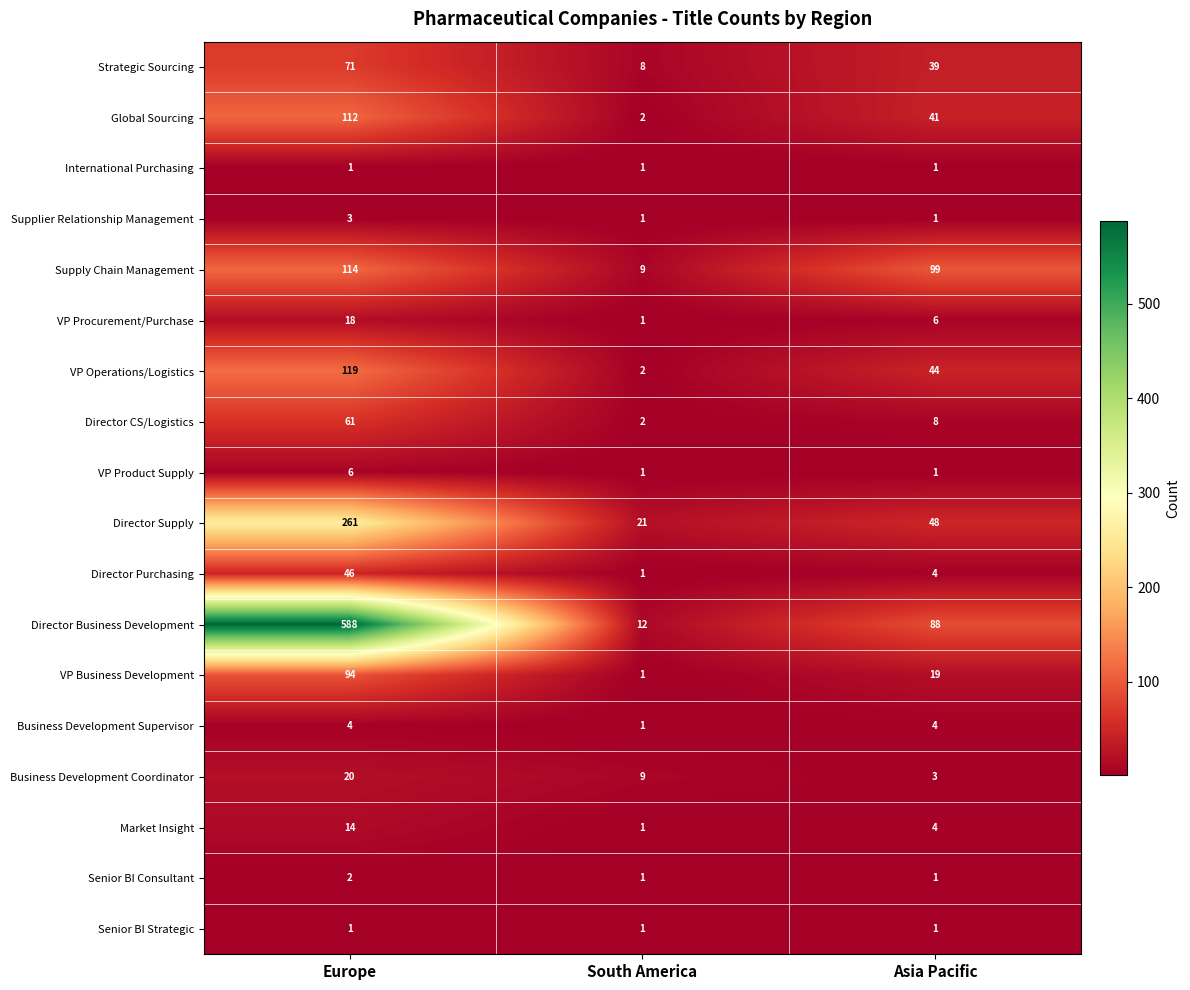

Which series has the largest range (max minus min)?

Director Business Development